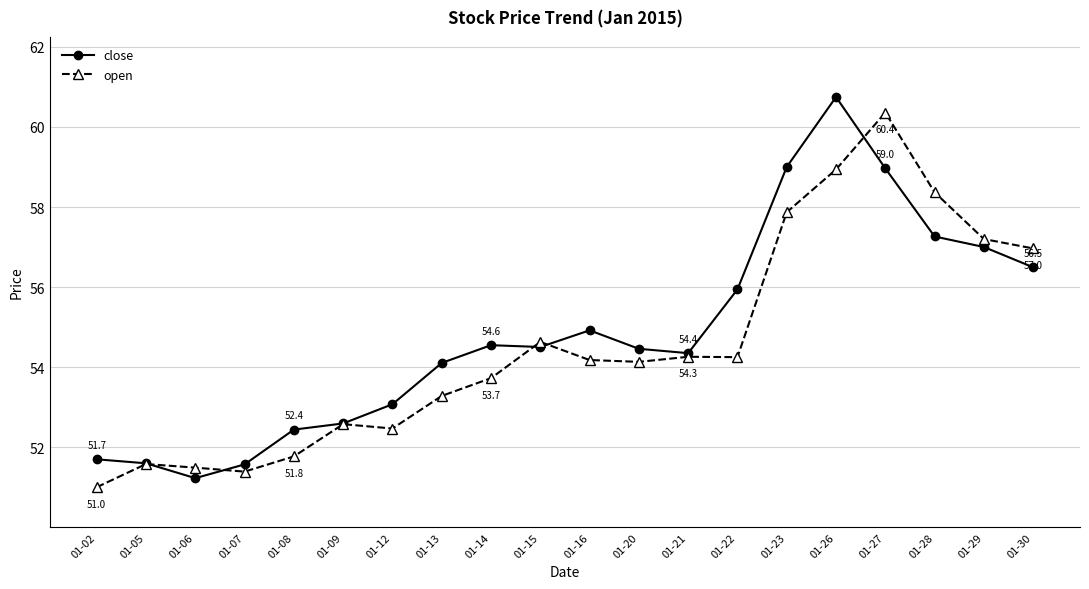

At which label is close closest to 55?

01-16